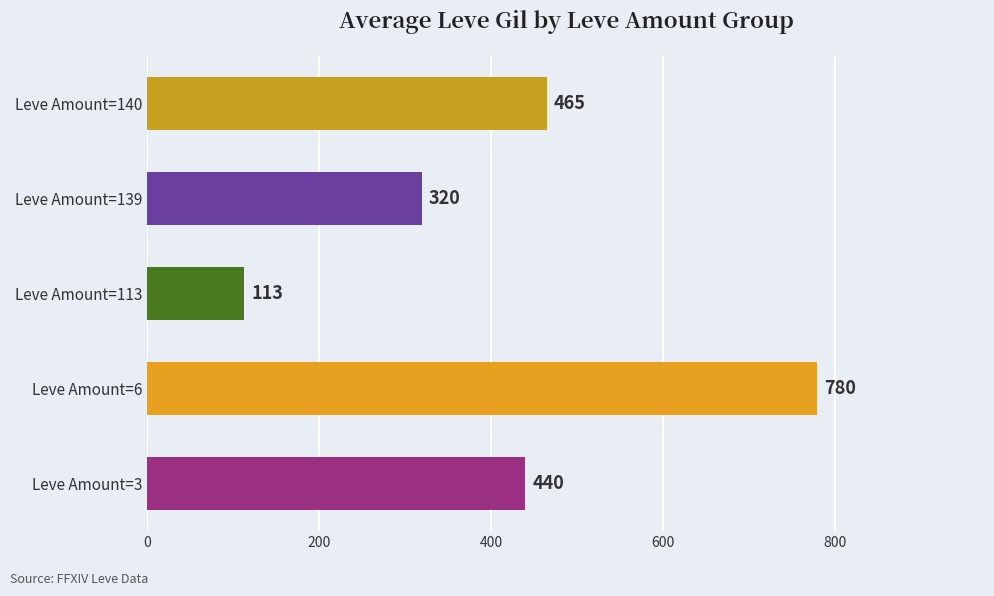

Count the number of data series in this chart.

1